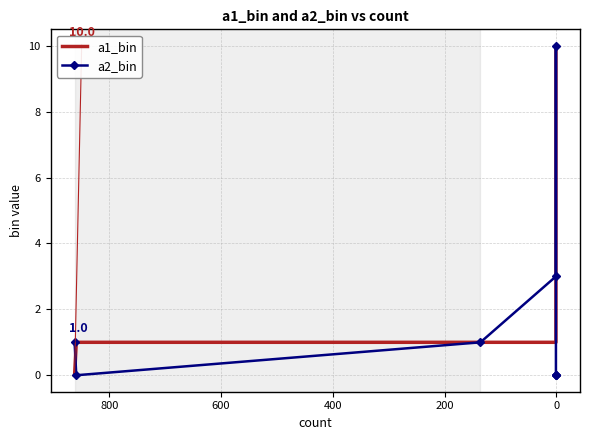

How many intersections are there between a2_bin and a1_bin?

2